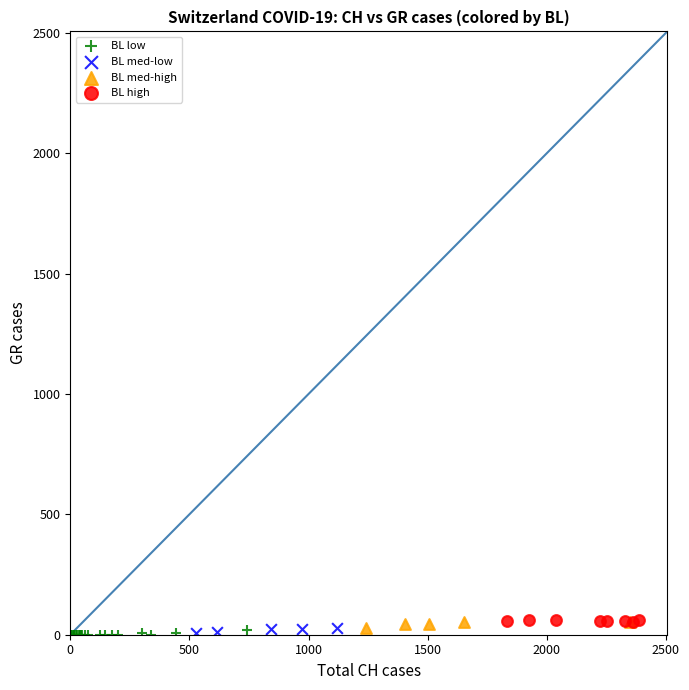

What are all the series names shown in the legend?

BL low, BL med-low, BL med-high, BL high